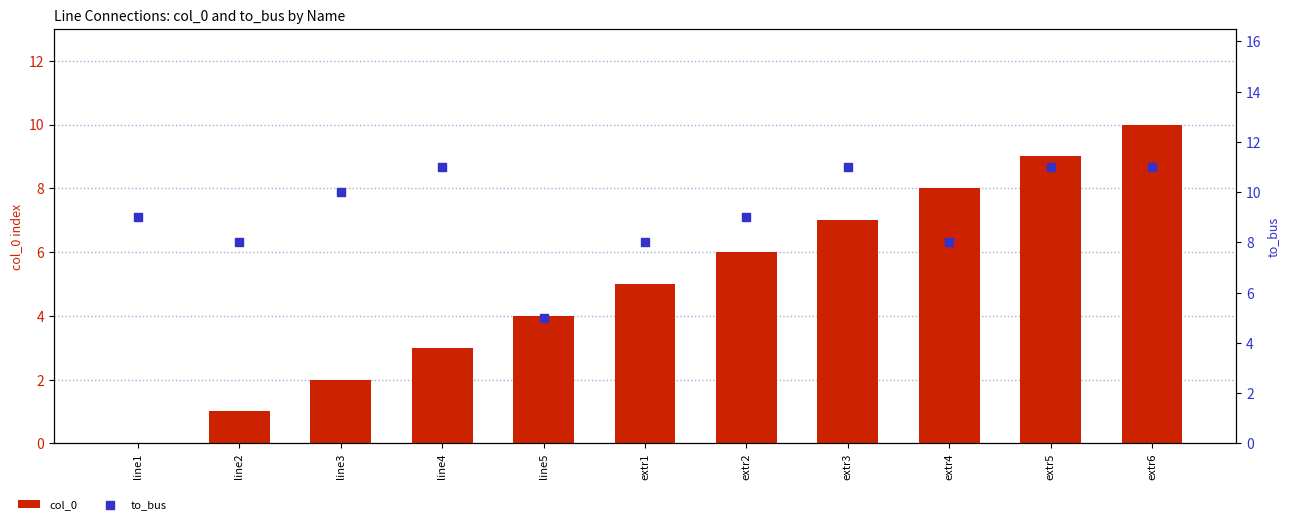

What is the total value across all series at line3?

12